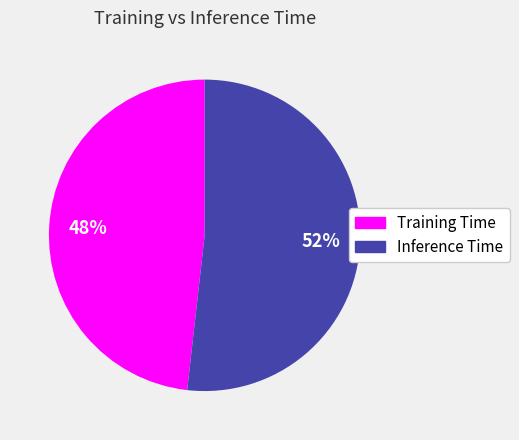

Which category has the biggest portion of the pie?

Inference Time